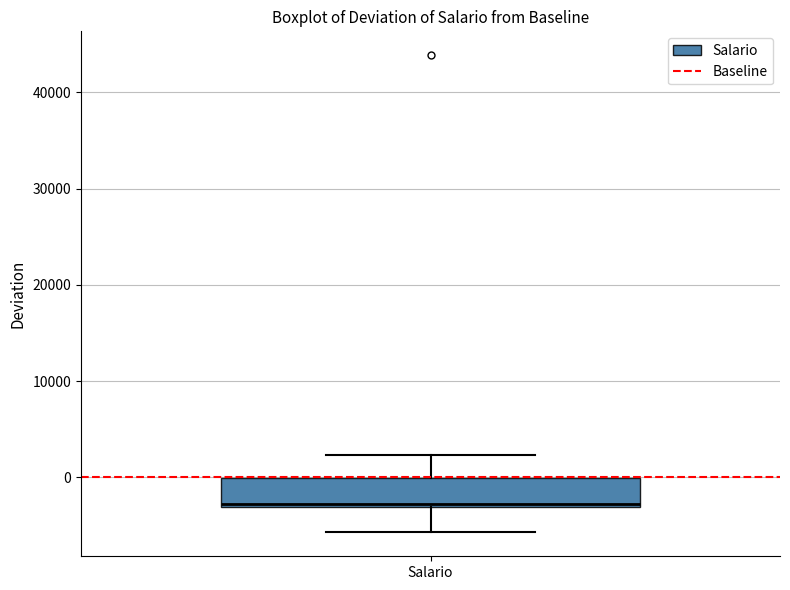

Read this box plot against the y-axis: the position of the median line, the range covered by the box, and the ends of both whiskers. The values are not printed on the chart, so give them approximately, as read against the axis.

median -3000, box -3000 to 0, whiskers -6000 to 2000